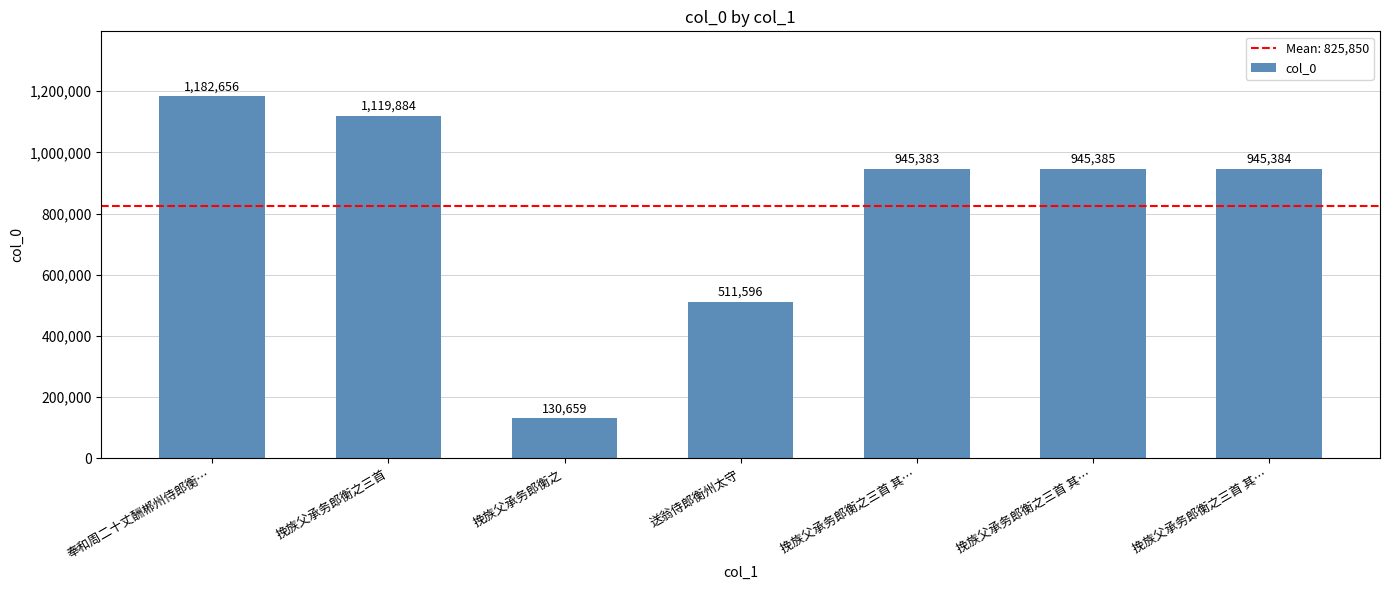

What is the sum of the values at 挽族父承务郎衡之三首 其… and 送翁侍郎衡州太守?

1456981